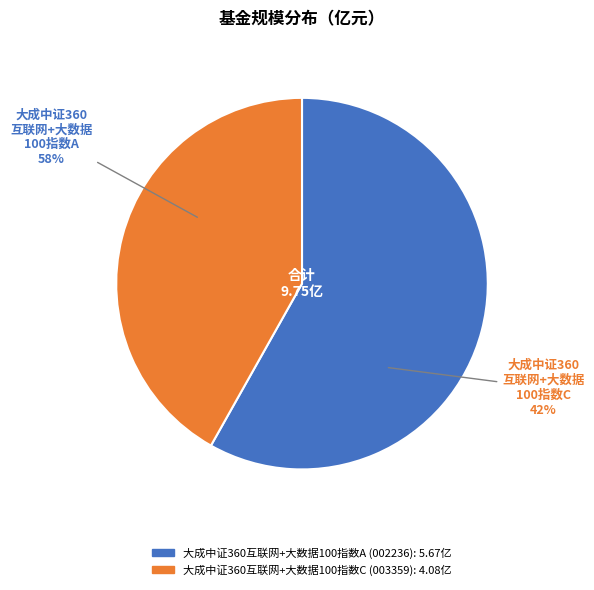

What is the change in value from 大成中证360互联网+大数据100指数A to 大成中证360互联网+大数据100指数C?

-1.6